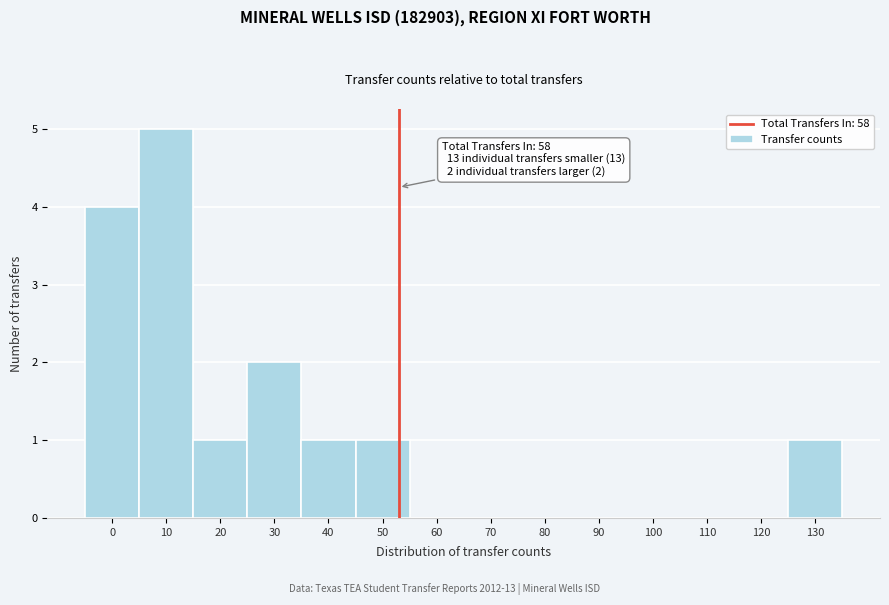

Reading right to left, what are all the values shown in this chart?

130=1	120=0	110=0	100=0	90=0	80=0	70=0	60=0	50=1	40=1	30=2	20=1	10=5	0=4